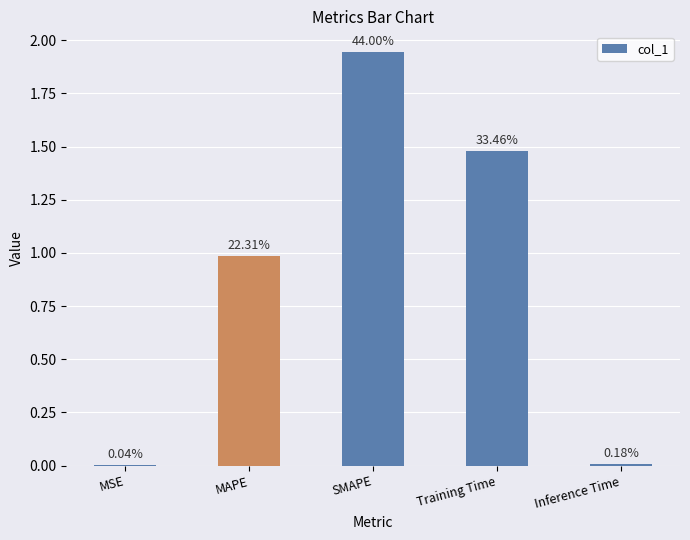

True or false: the data shows 0.0 at Inference Time.

False